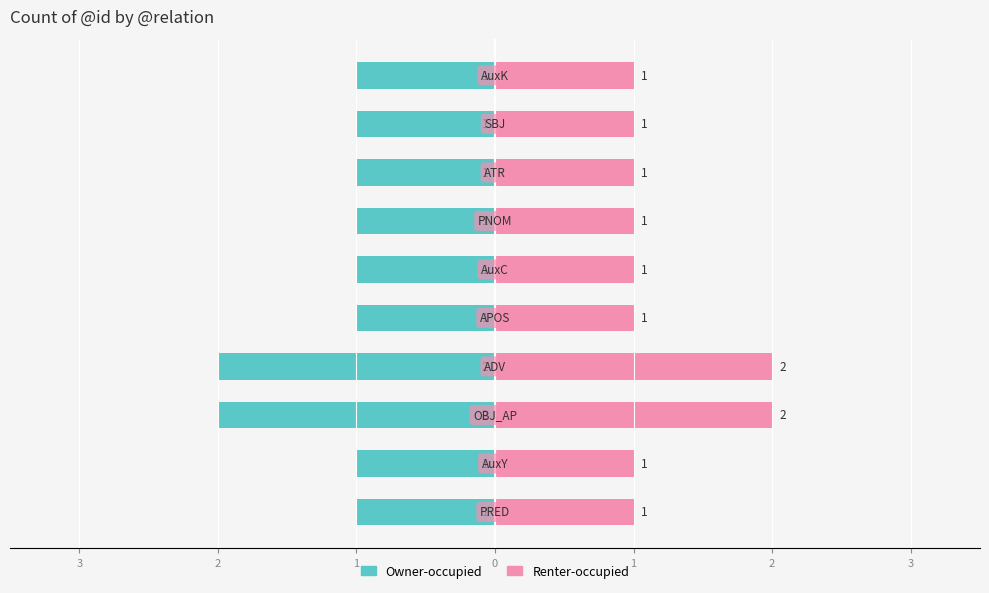

Reading right to left, what are all the values shown in this chart?

Owner-occupied: -1	-1	-1	-1	-1	-1	-2	-2	-1	-1
Renter-occupied: 1	1	1	1	1	1	2	2	1	1